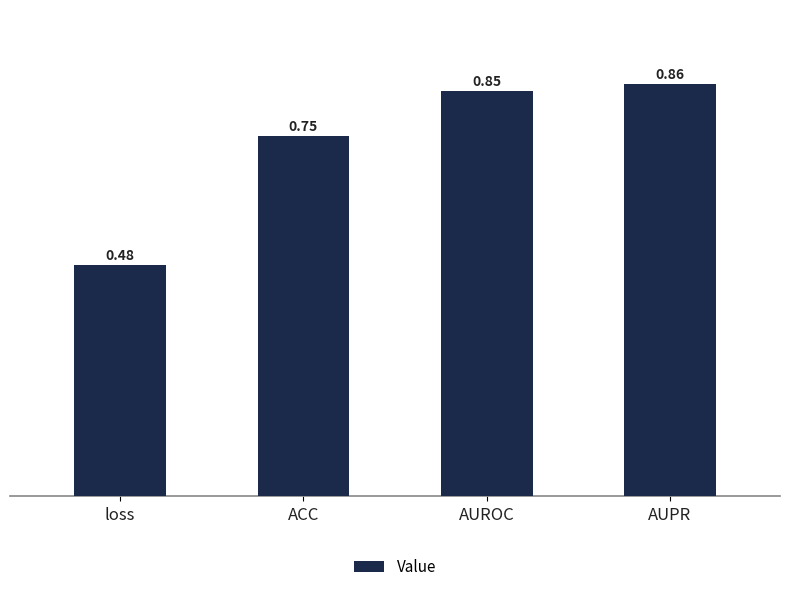

The chart shows a value of 0.3 at ACC. True or false?

False